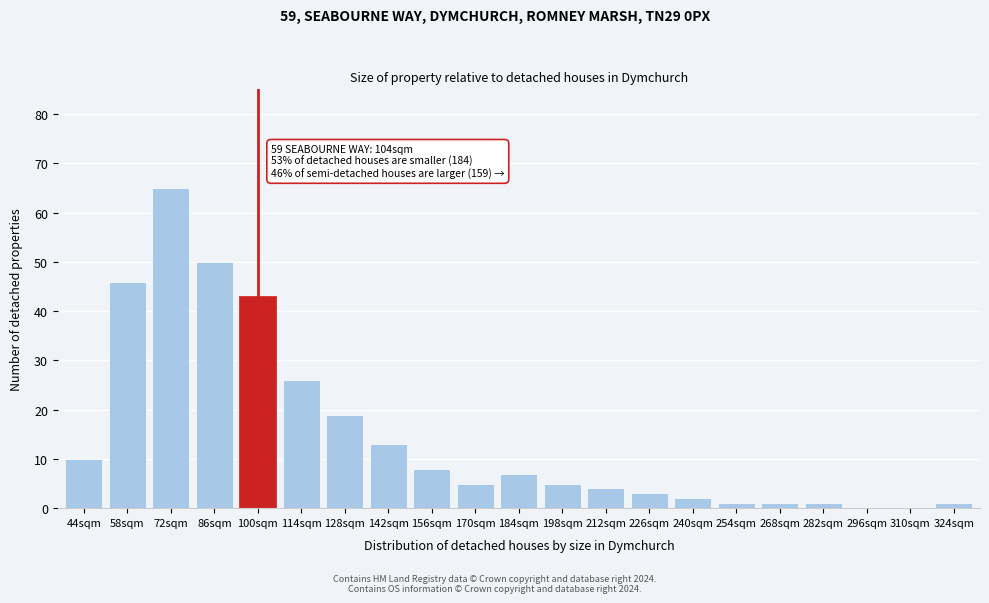

Reading left to right, what are all the values shown in this chart?

44sqm=10	58sqm=46	72sqm=65	86sqm=50	100sqm=43	114sqm=26	128sqm=19	142sqm=13	156sqm=8	170sqm=5	184sqm=7	198sqm=5	212sqm=4	226sqm=3	240sqm=2	254sqm=1	268sqm=1	282sqm=1	296sqm=0	310sqm=0	324sqm=1